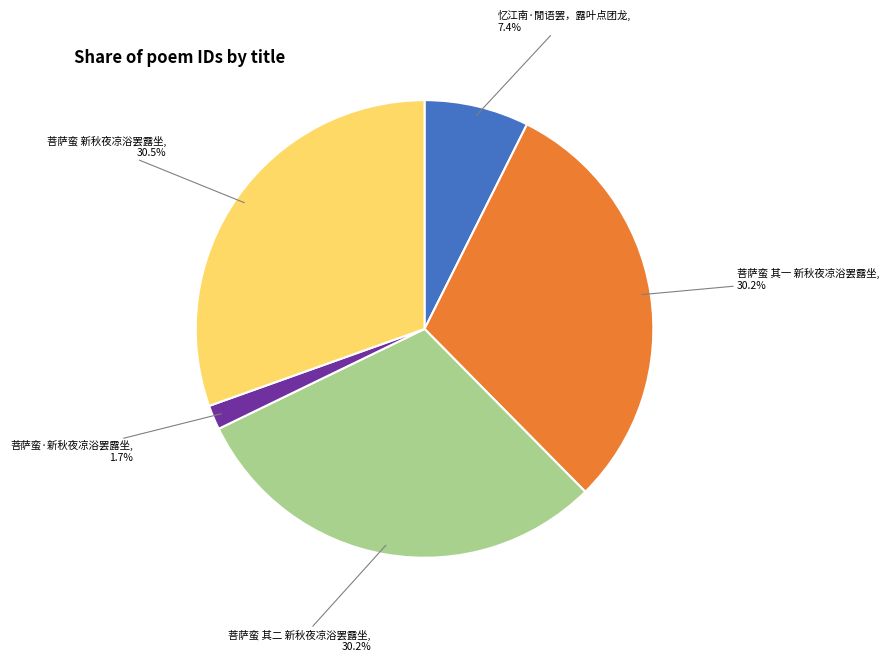

Is there a majority slice in this chart?

No